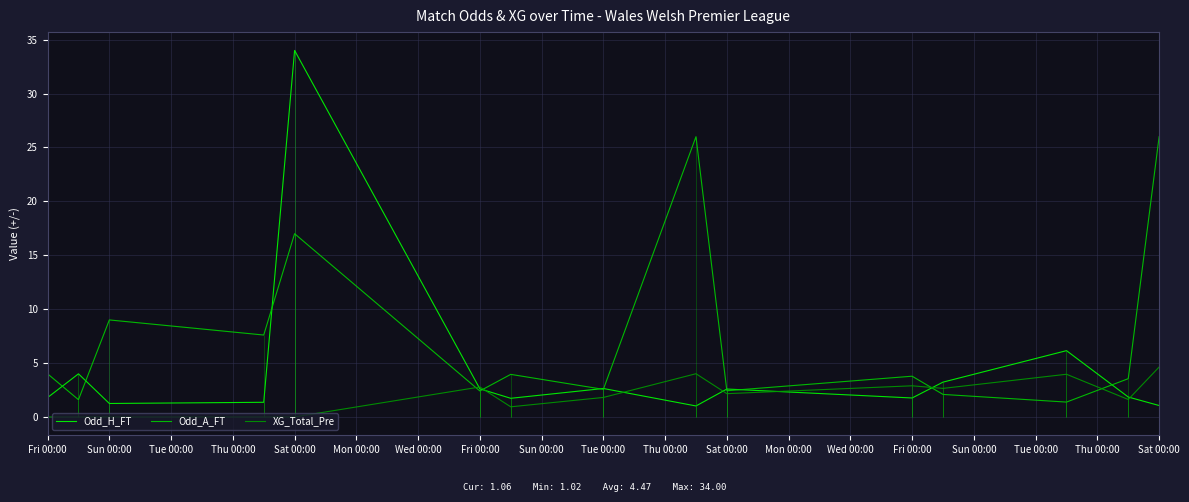

At which category does XG_Total_Pre reach its first local peak?

Fri 00:00